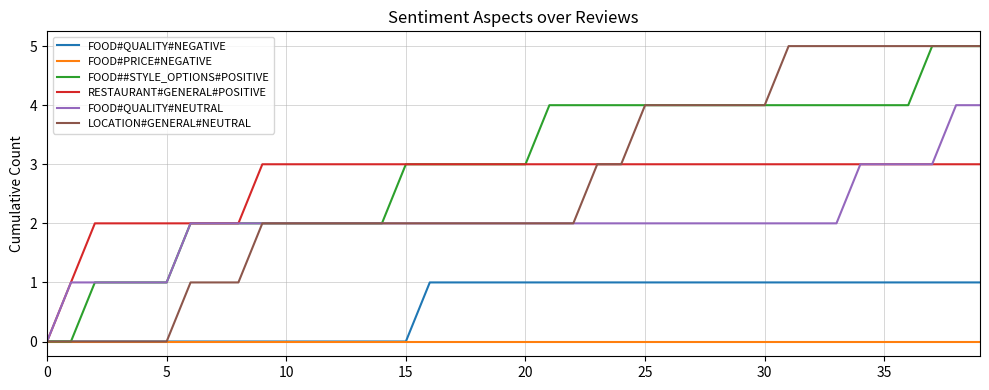

Which series has the largest total across all categories?

FOOD##STYLE_OPTIONS#POSITIVE